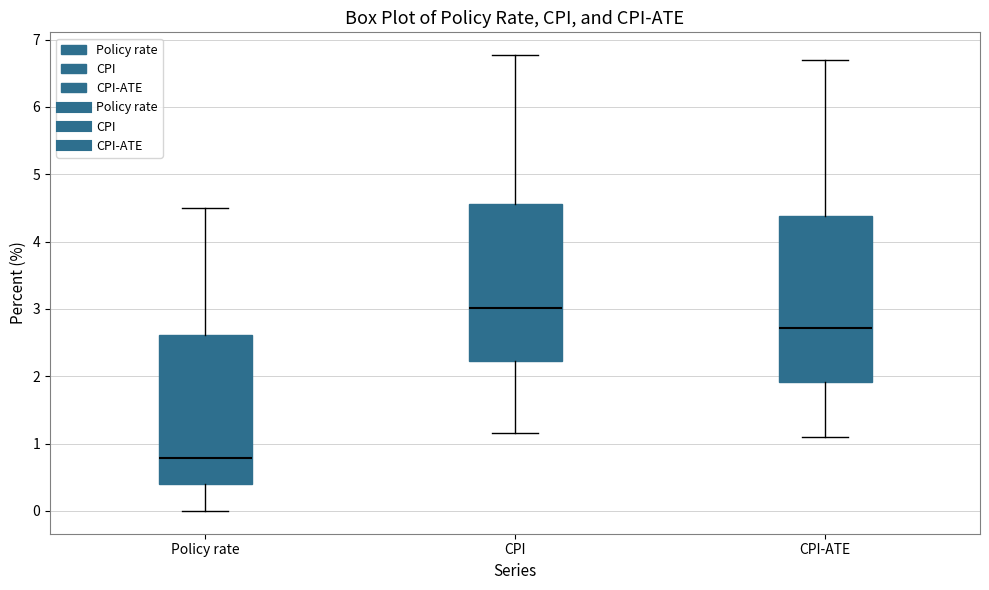

Which box is the tallest, from its lower edge to its upper edge?

CPI-ATE